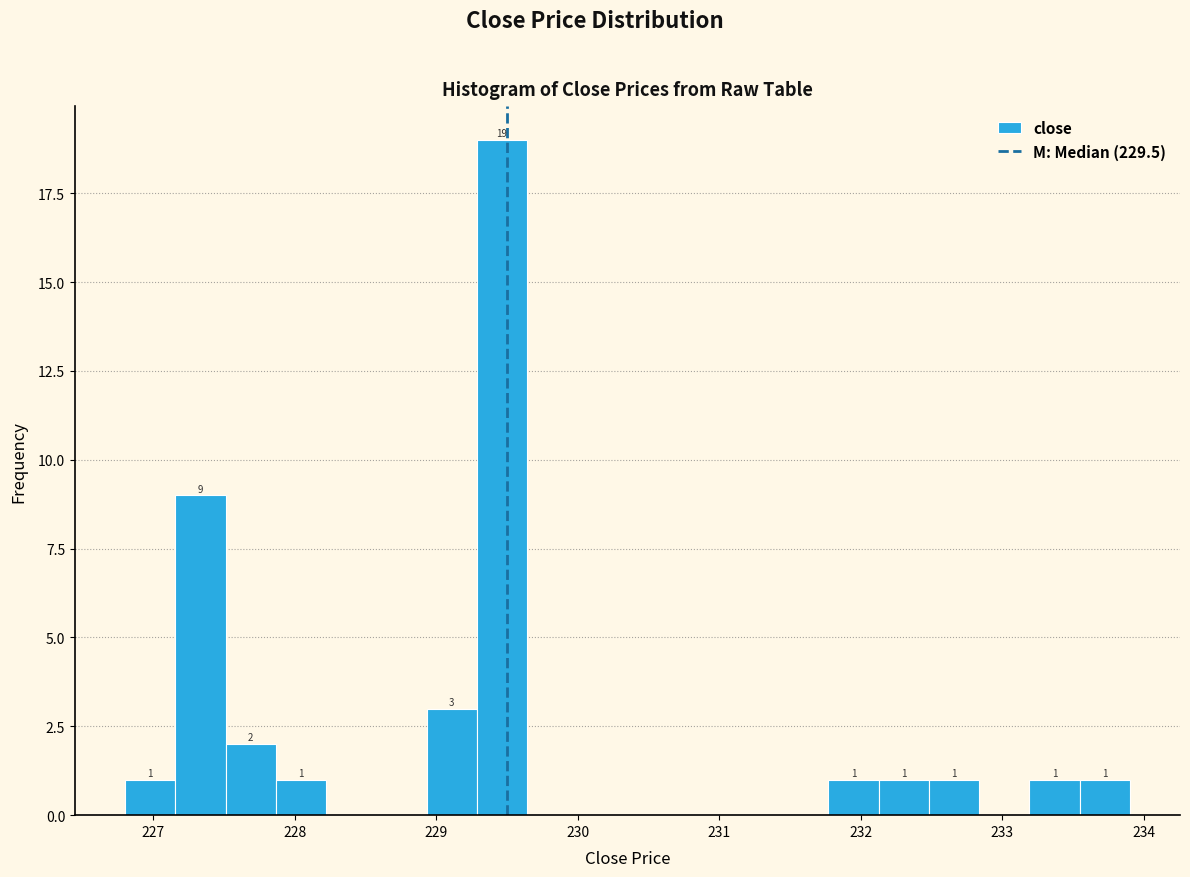

Read against the x-axis, roughly where is the centre of the tallest bar?

229.5